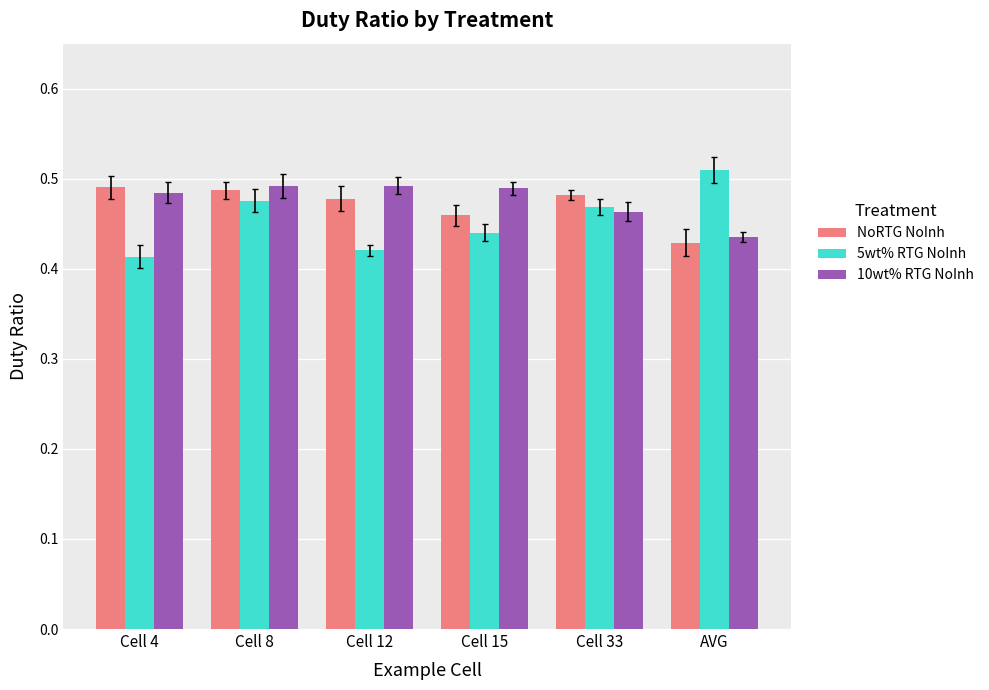

Rank the series by their average value, from lowest to highest.

5wt% RTG NoInh, NoRTG NoInh, 10wt% RTG NoInh